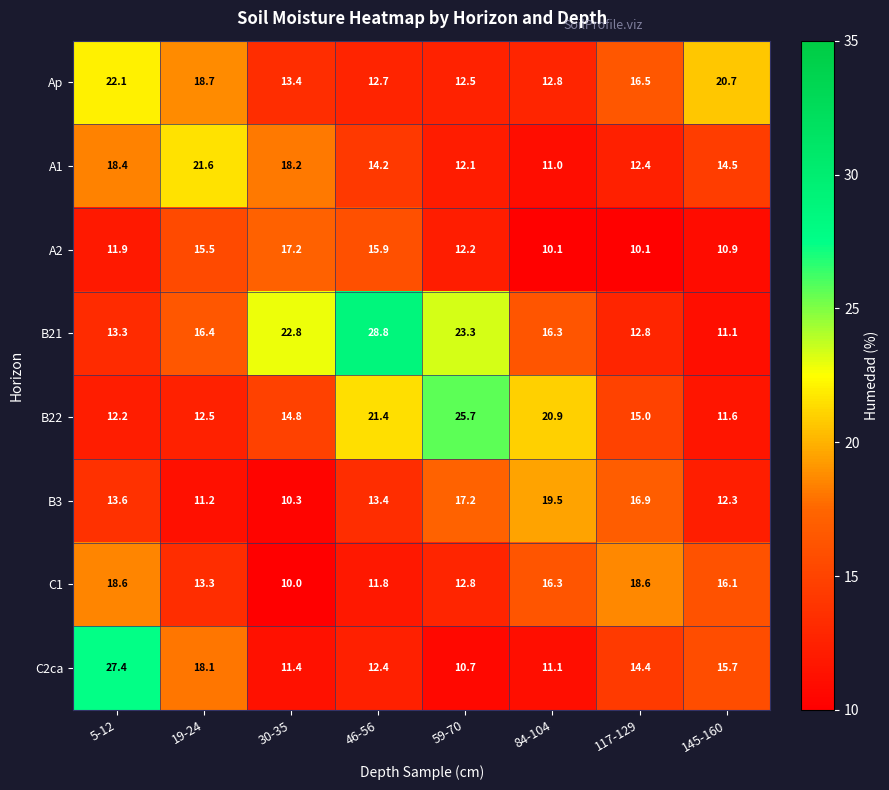

What is the difference between the highest and lowest values at 19-24?

10.4